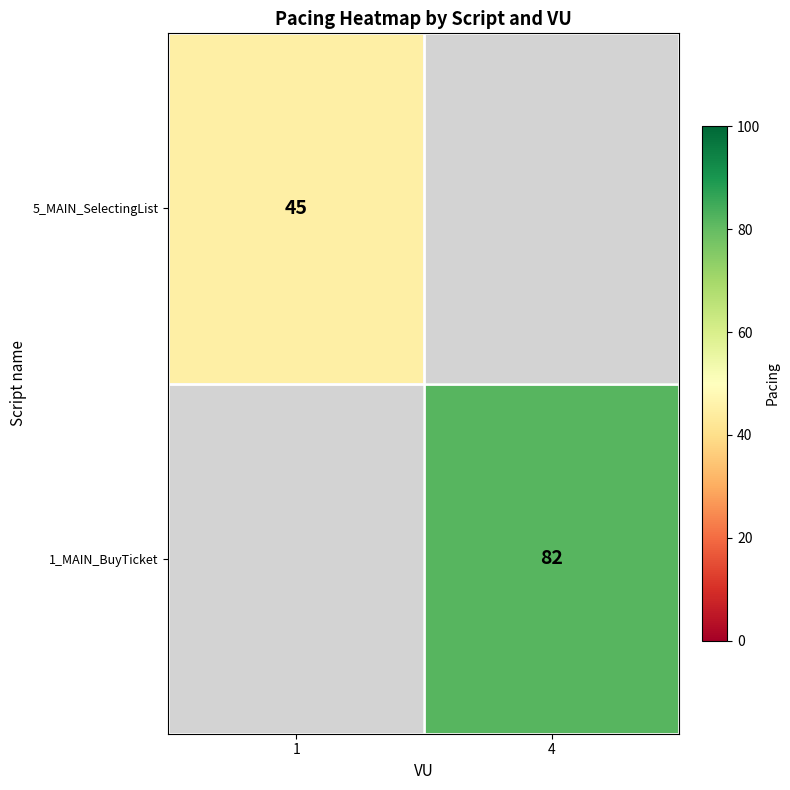

How many data points does each series have?

2